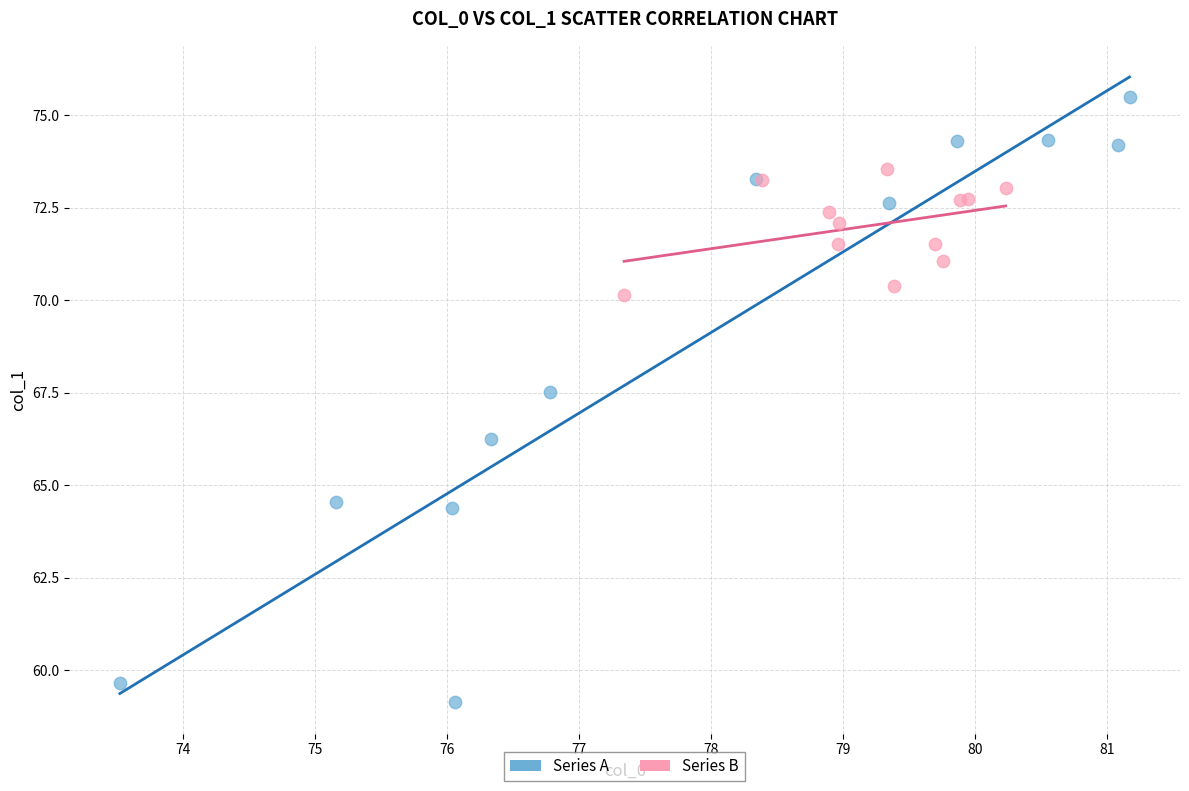

What are all the series names shown in the legend?

Series A, Series B